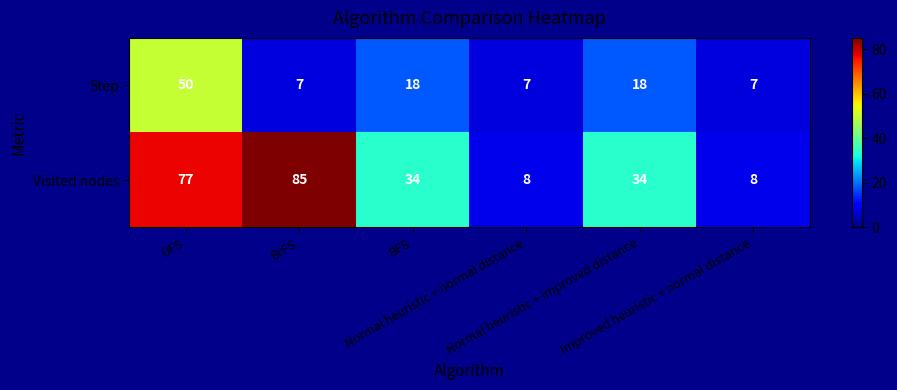

What is the maximum value shown in the chart?

85